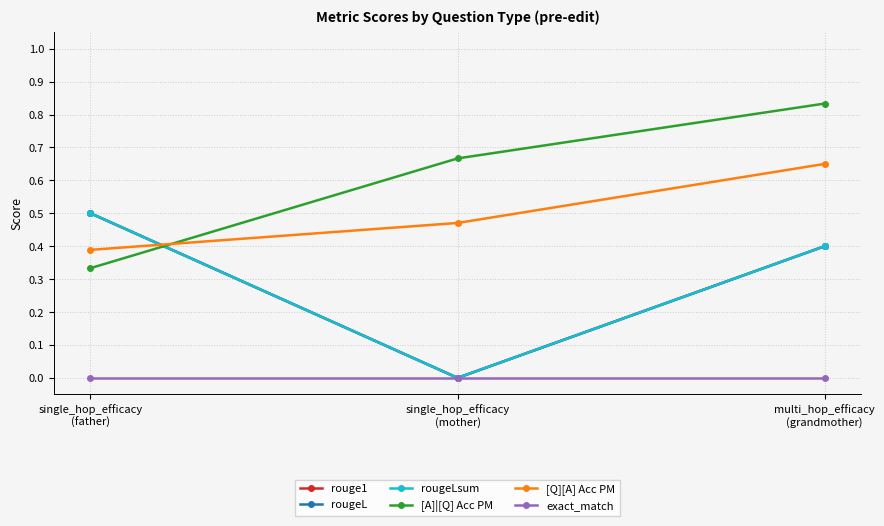

How many lines are shown in the chart?

6